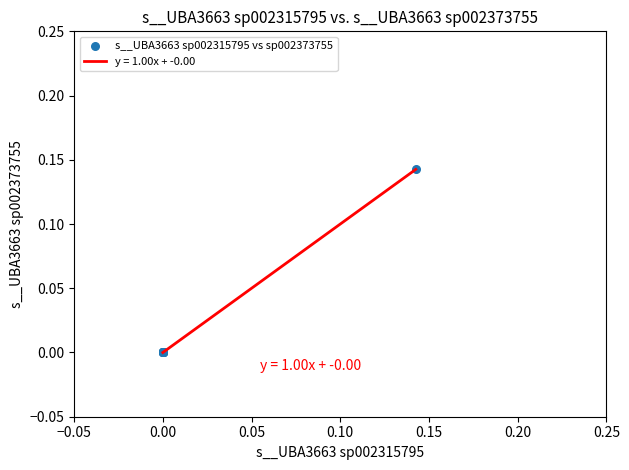

How many lines are shown in the chart?

1